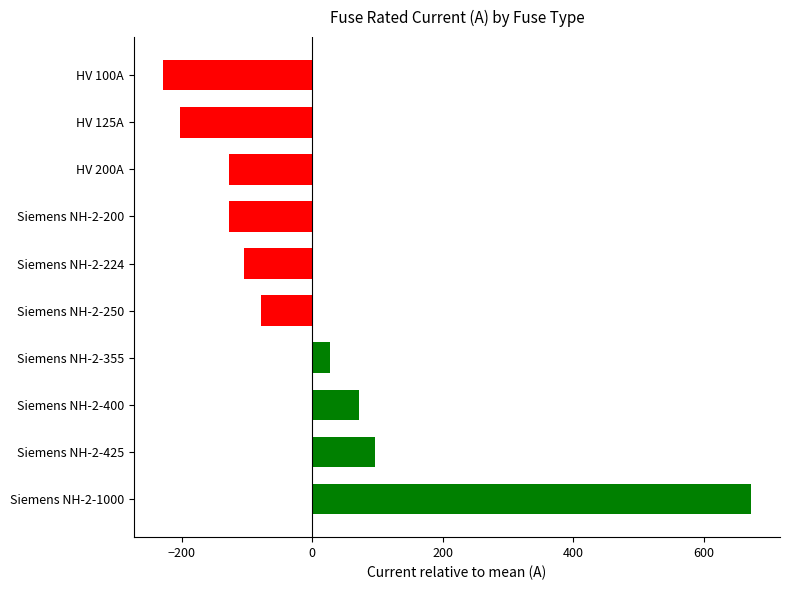

Reading top to bottom, list all the values displayed in this chart.

-227.9	-202.9	-127.9	-127.9	-103.9	-77.9	27.1	72.1	97.1	672.1